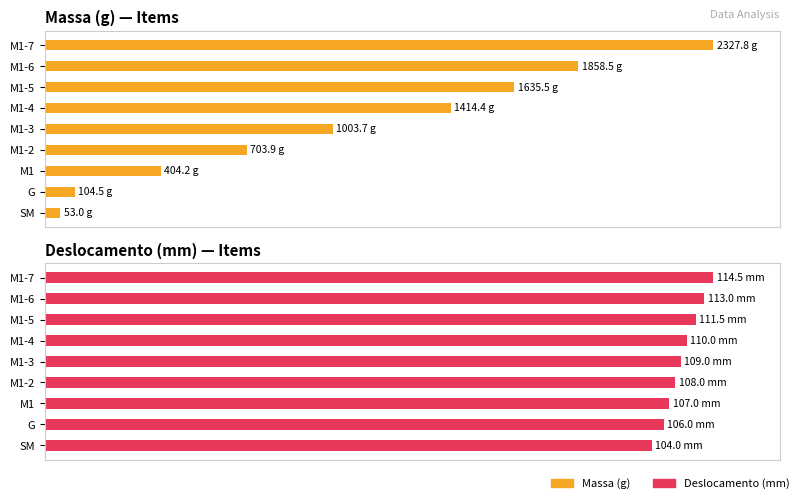

Between SM and M1-2, which series saw the biggest shift?

Massa (g)